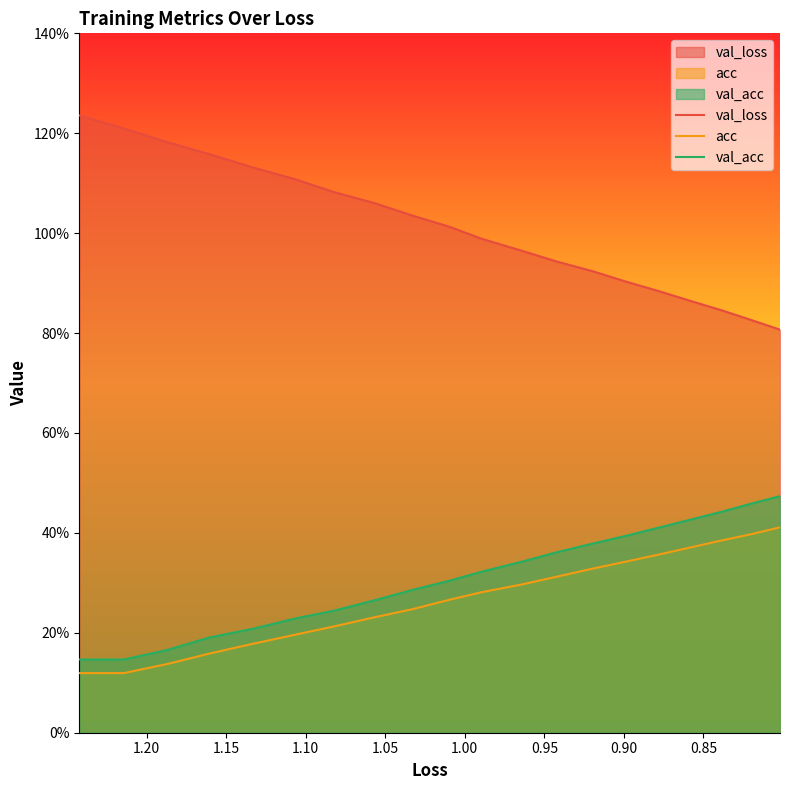

Which series has the largest range (max minus min)?

val_loss